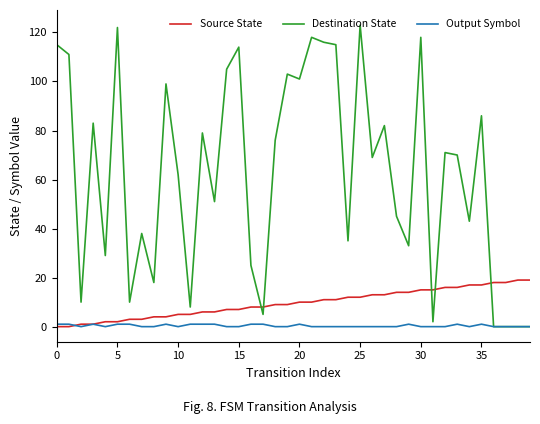

Reading left to right, list all the values displayed in this chart.

Source State: 0	0	1	1	2	2	3	3	4	4	5	5	6	6	7	7	8	8	9	9	10	10	11	11	12	12	13	13	14	14	15	15	16	16	17	17	18	18	19	19
Destination State: 115	111	10	83	29	122	10	38	18	99	62	8	79	51	105	114	25	5	76	103	101	118	116	115	35	123	69	82	45	33	118	2	71	70	43	86	0	0	0	0
Output Symbol: 1	1	0	1	0	1	1	0	0	1	0	1	1	1	0	0	1	1	0	0	1	0	0	0	0	0	0	0	0	1	0	0	0	1	0	1	0	0	0	0